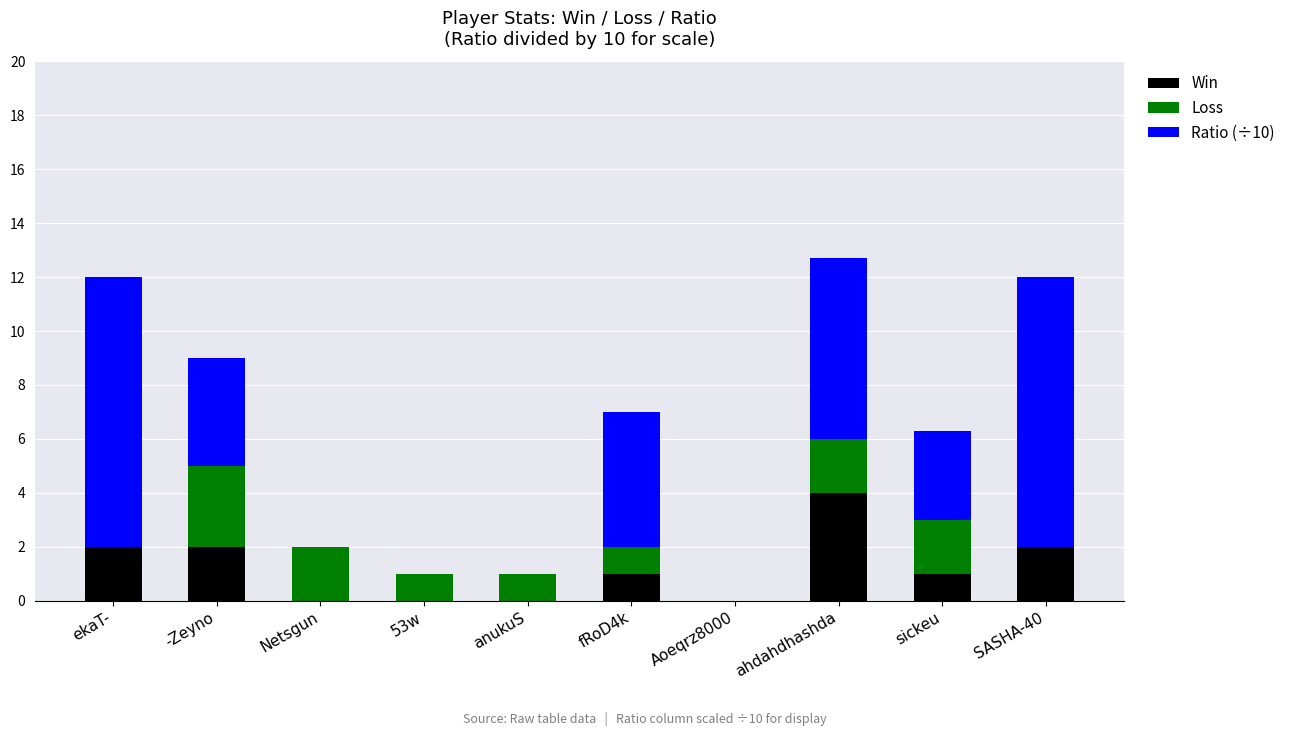

What is the sum of all Win values?

12.0